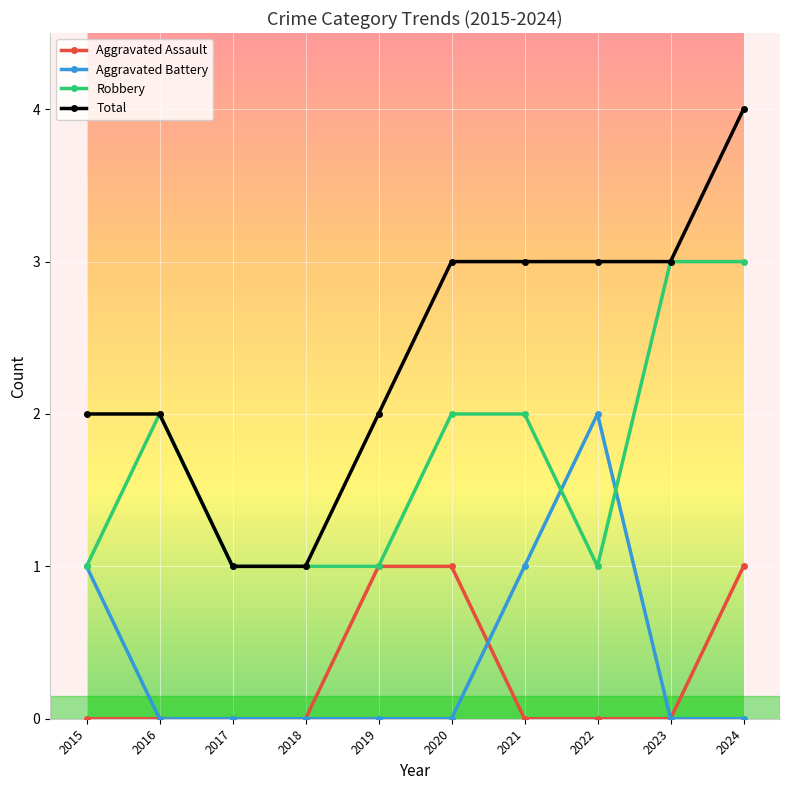

True or false: Aggravated Assault and Total intersect in this chart.

False